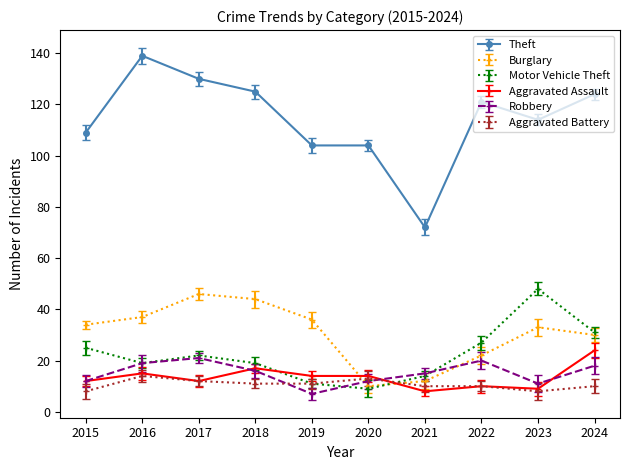

True or false: Theft has more than 0 interior local peaks.

True